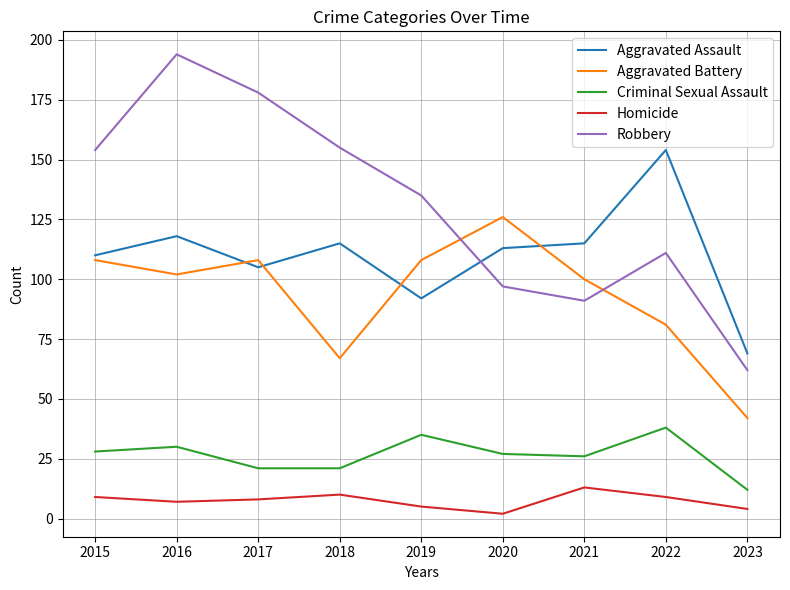

Which series has the largest range (max minus min)?

Robbery